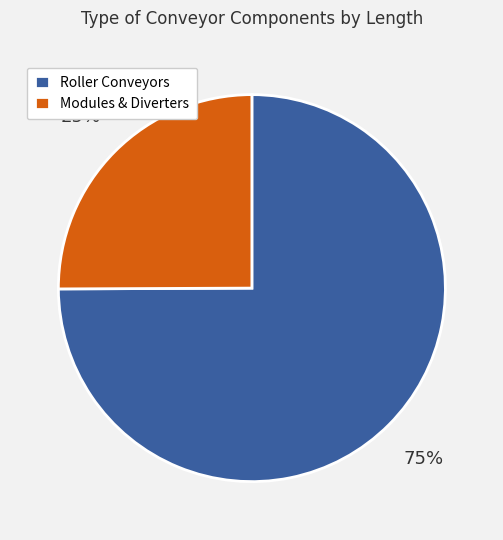

What is the ratio of the value at Modules & Diverters to the value at Roller Conveyors?

0.3